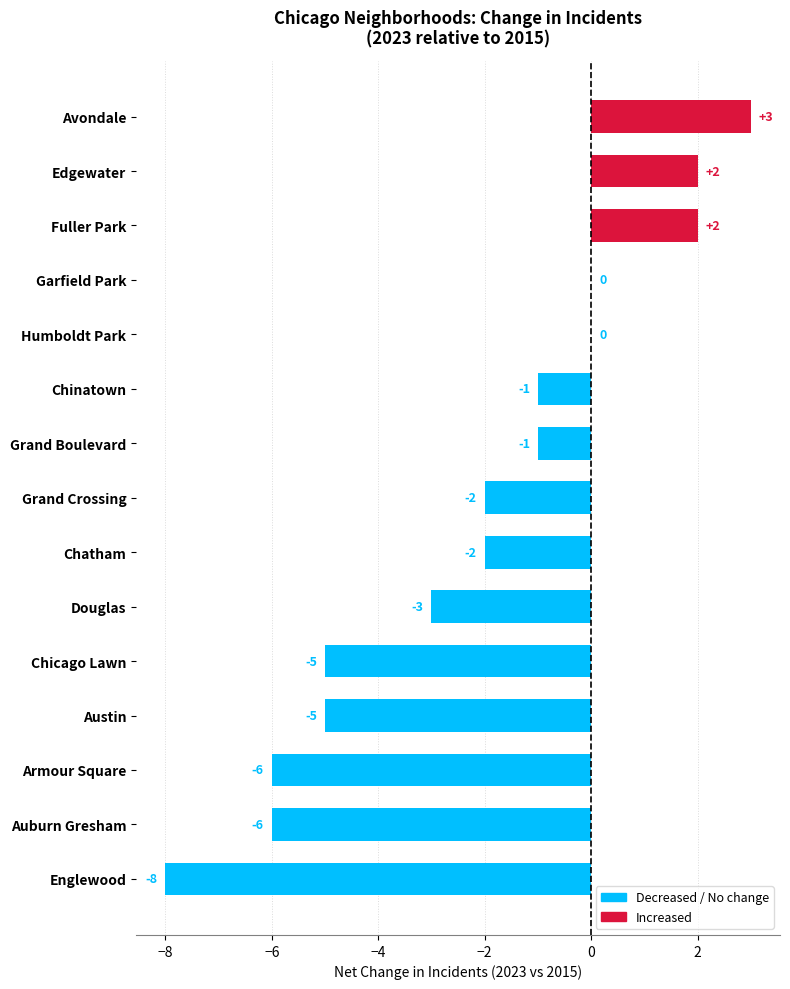

True or false: the data shows -3 at Douglas.

True